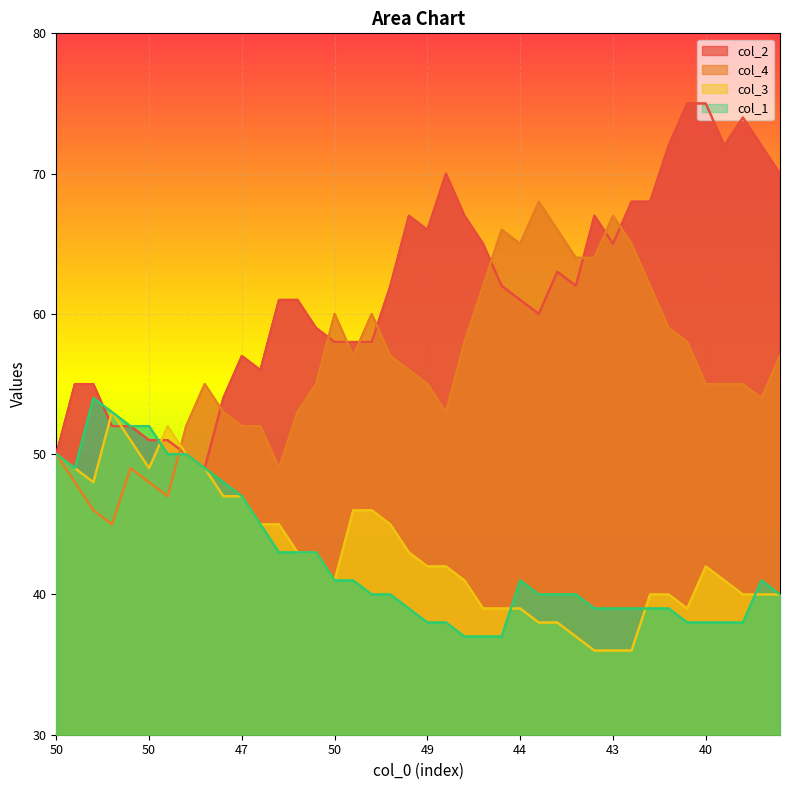

True or false: col_1 and col_4 cross at least once.

True